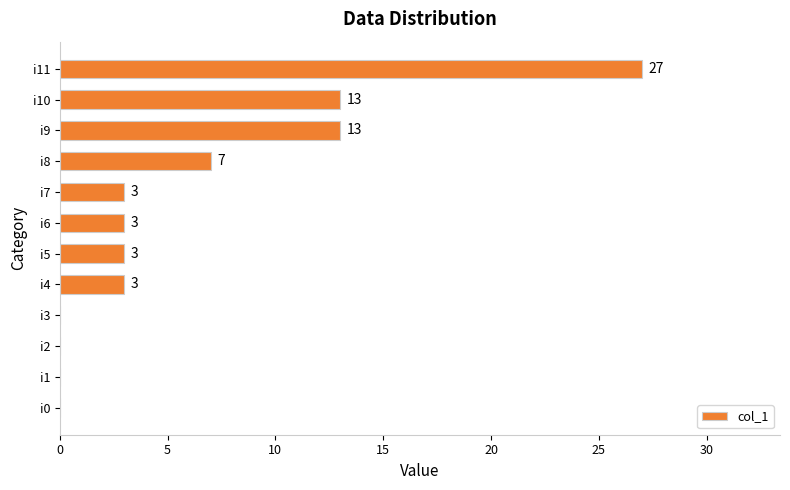

How many values are between 0 and 13?

11